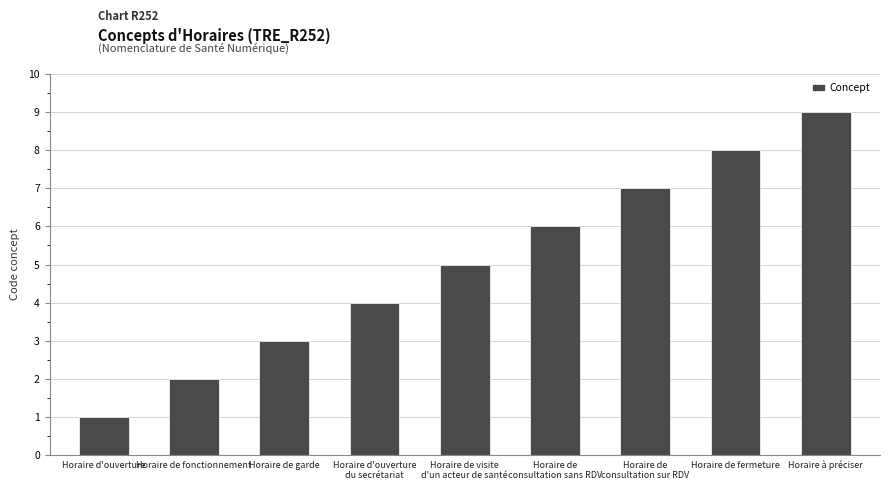

Reading left to right, what are all the values shown in this chart?

Horaire d'ouverture=1	Horaire de fonctionnement=2	Horaire de garde=3	Horaire d'ouverture
du secrétariat=4	Horaire de visite
d'un acteur de santé=5	Horaire de
consultation sans RDV=6	Horaire de
consultation sur RDV=7	Horaire de fermeture=8	Horaire à préciser=9